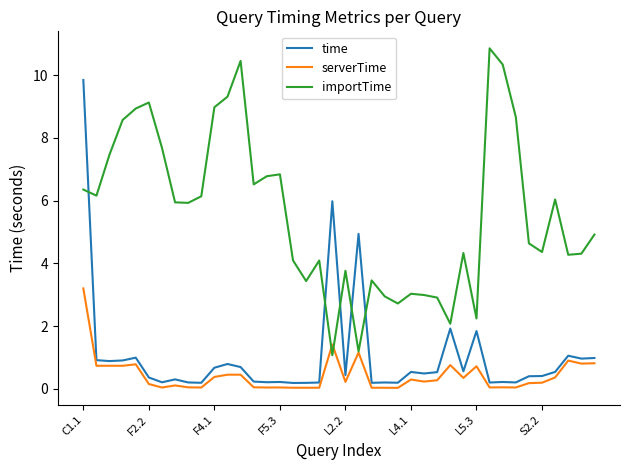

List the series in order of their peak value, lowest first.

serverTime, time, importTime